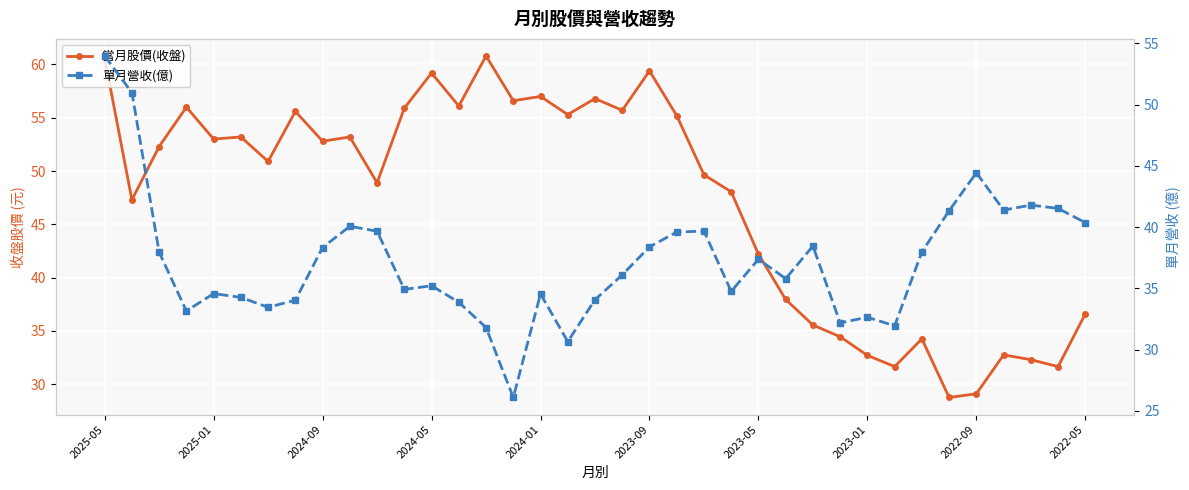

At which category is the sum across all series the highest?

2025-05